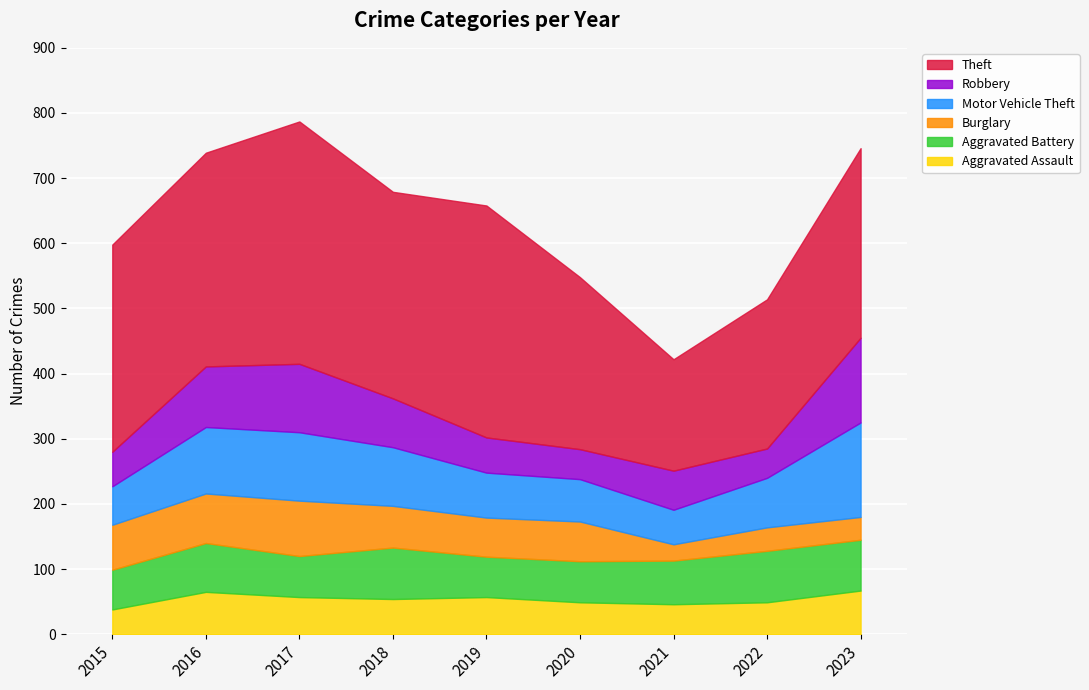

The value of Aggravated Battery at 2021 is 114. True or false?

False